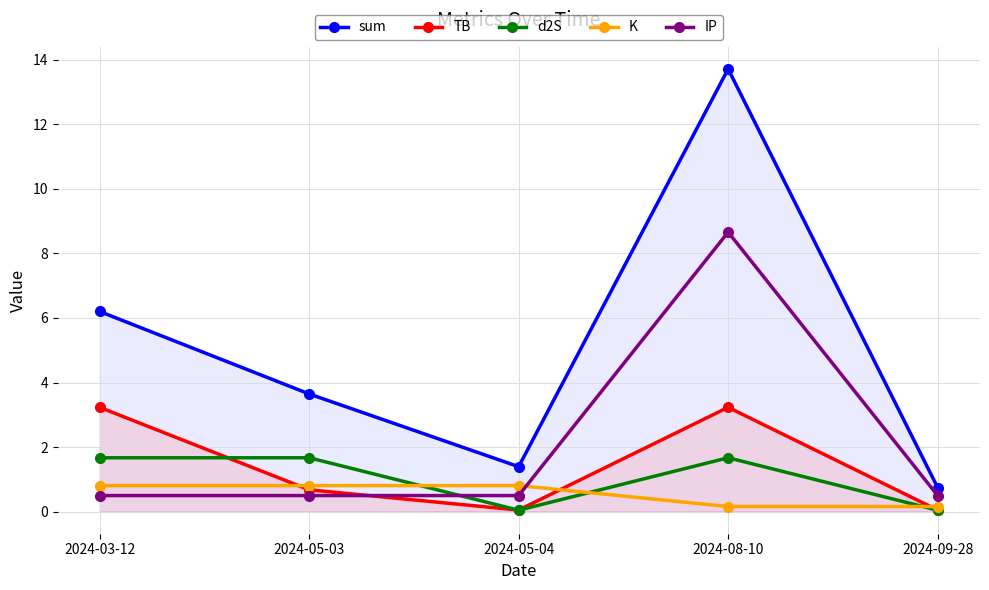

How many K values are between 0 and 1?

5